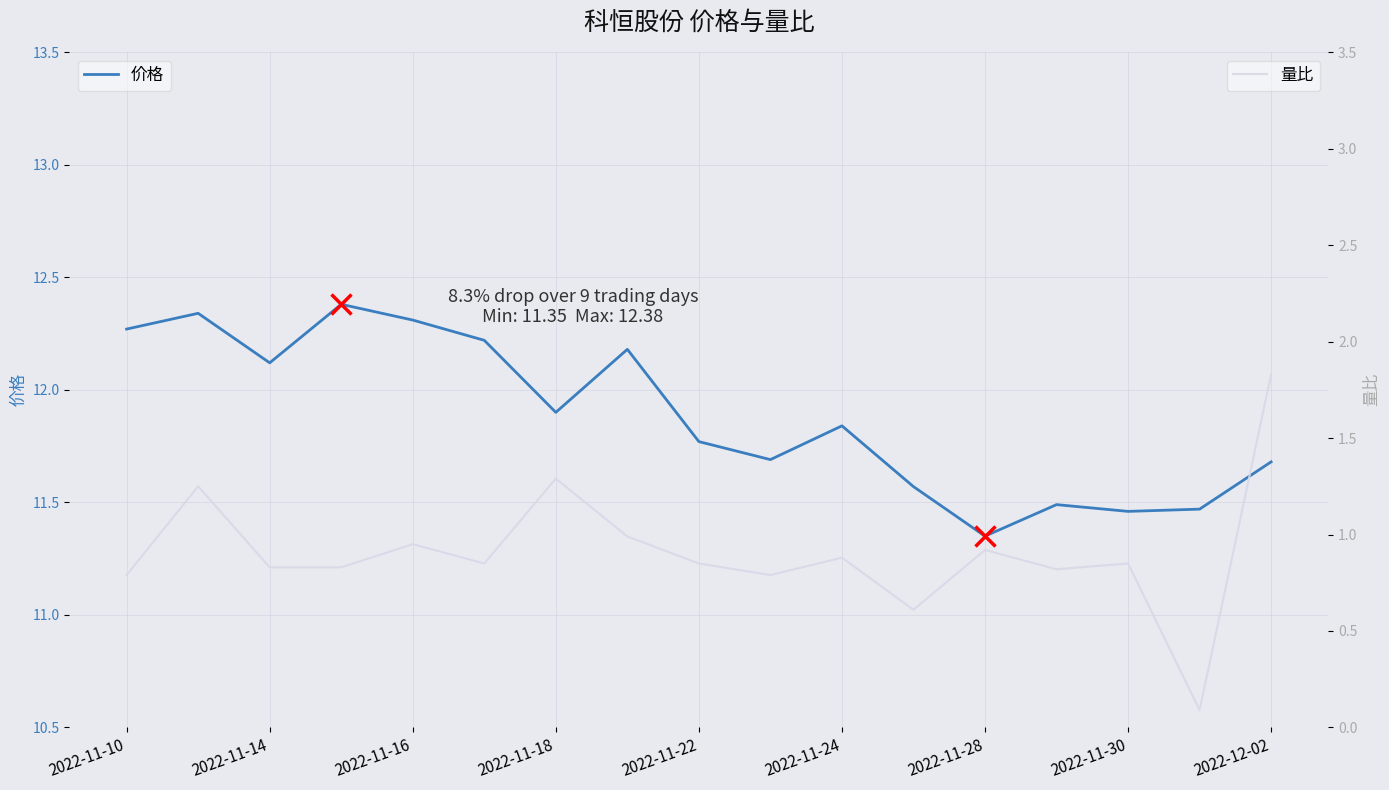

Which series has the largest total across all categories?

价格